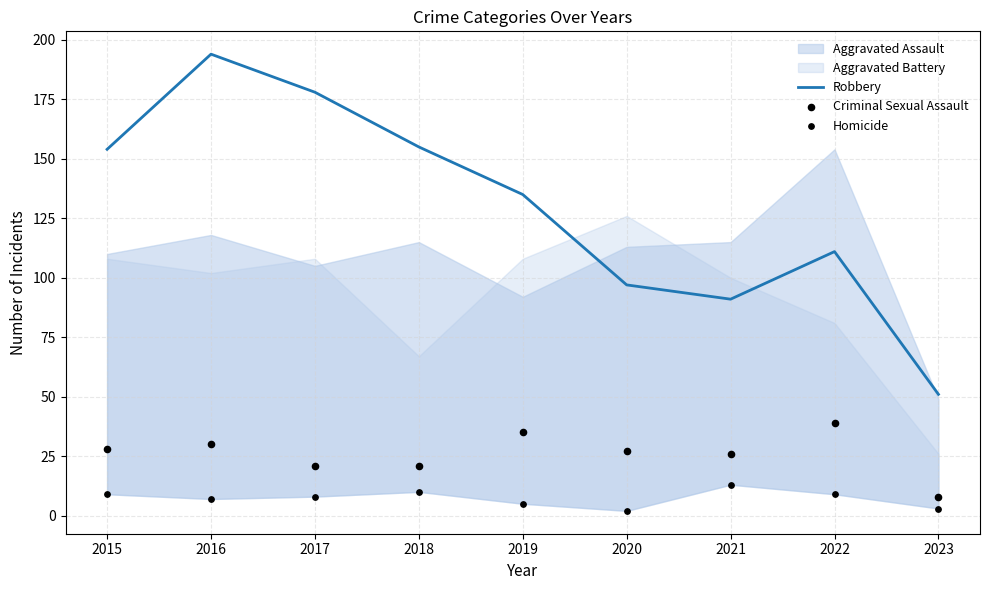

Which series reaches the minimum Y coordinate?

Homicide